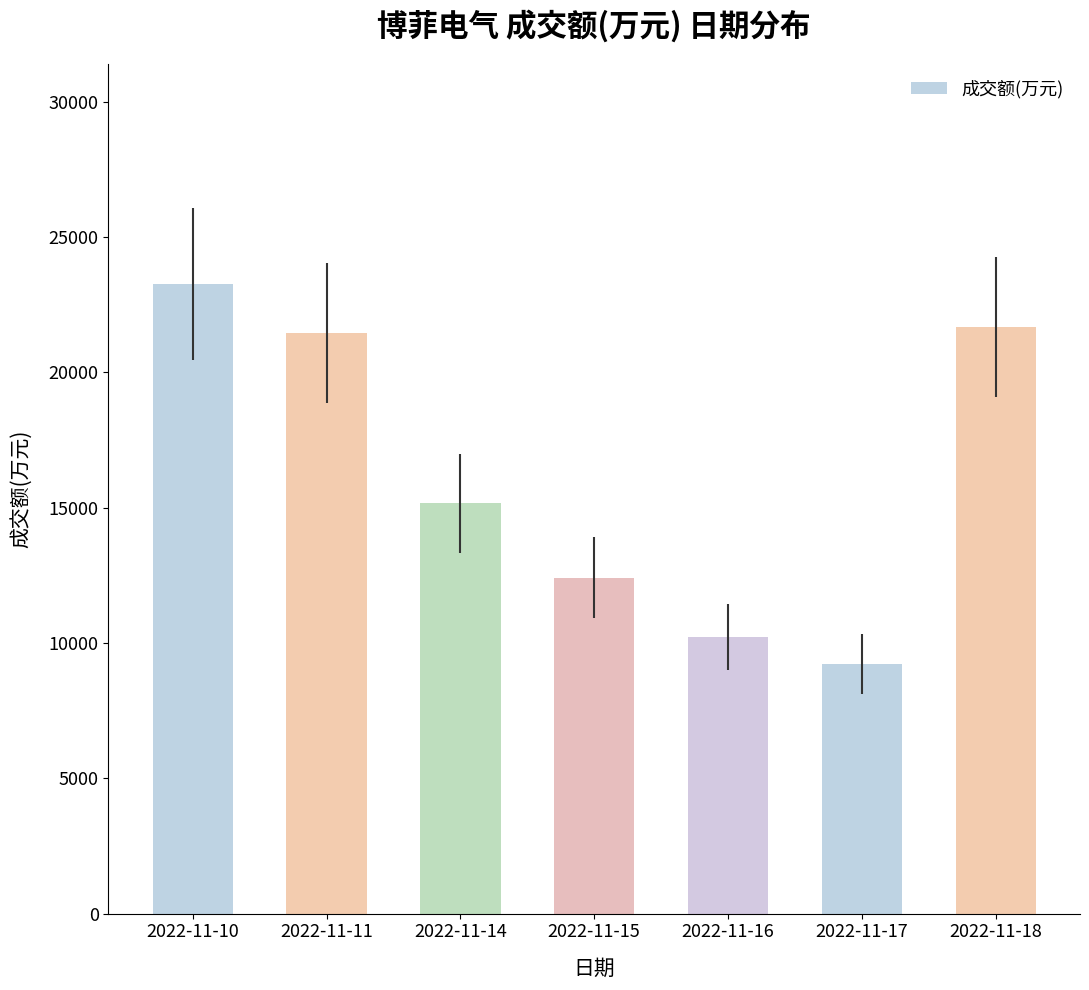

What is the value of the 3rd bar from the left?

15157